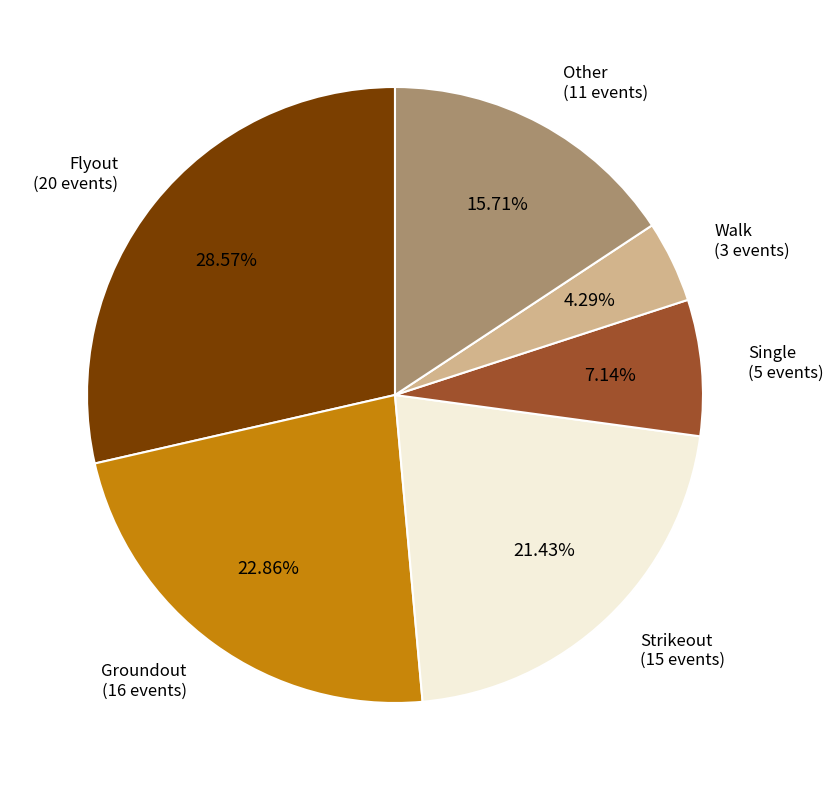

Does any single category account for the majority?

No